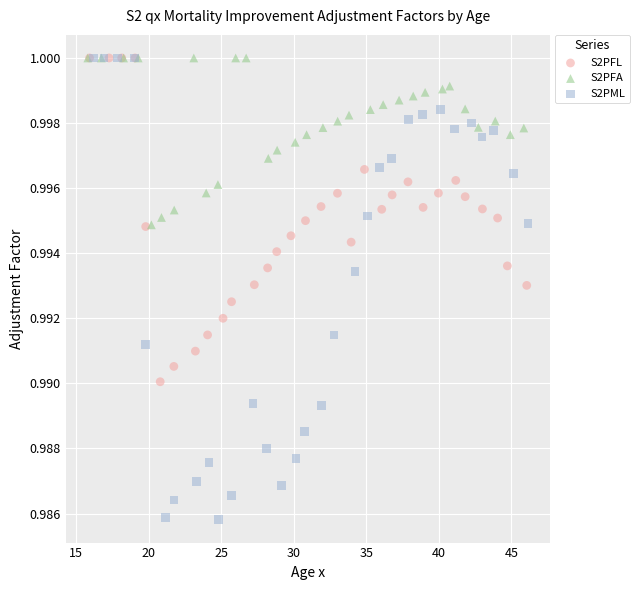

Which series contains the lowest Y value?

S2PML